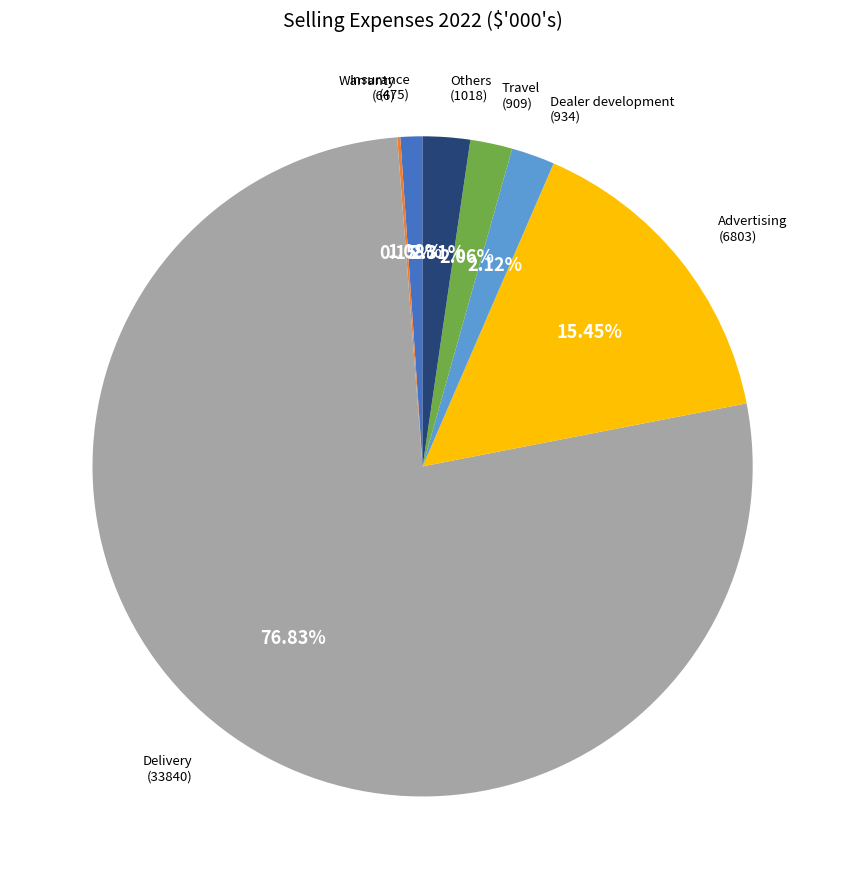

Combined, do Delivery and Insurance account for over 50%?

Yes